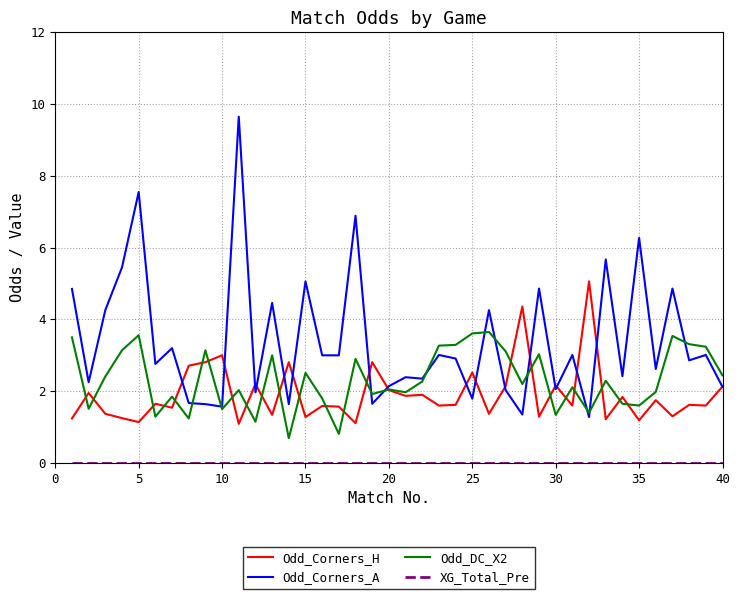

What is the lowest value of the Odd_DC_X2 series?

0.7